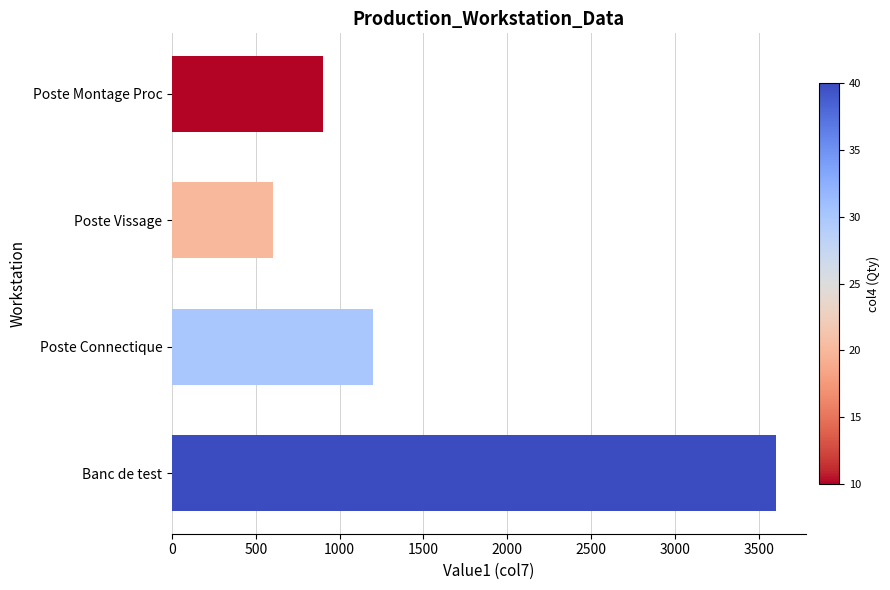

Between Banc de test and Poste Vissage, which is larger?

Banc de test